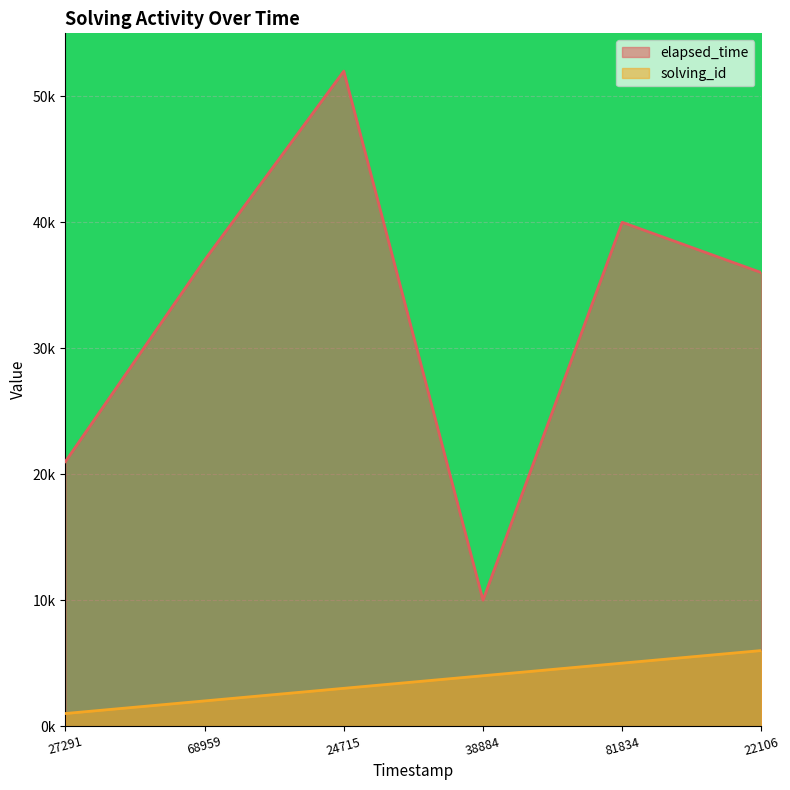

True or false: elapsed_time and solving_id intersect in this chart.

False